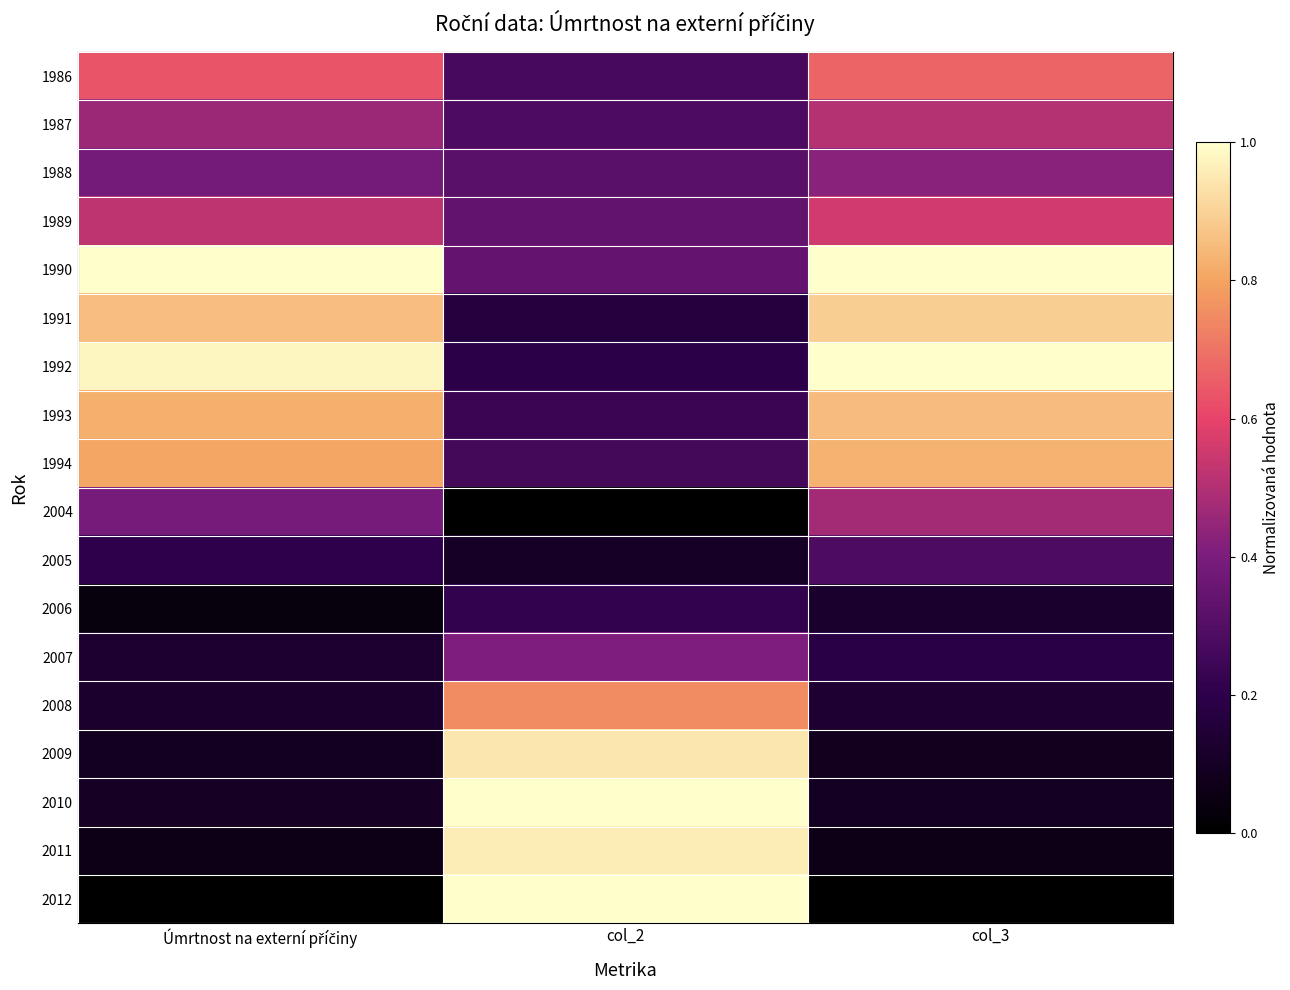

Reading left to right, list all the values displayed in this chart.

1986: Úmrtnost na externí příčiny=0.6	col_2=0.3	col_3=0.7
1987: Úmrtnost na externí příčiny=0.5	col_2=0.3	col_3=0.5
1988: Úmrtnost na externí příčiny=0.4	col_2=0.3	col_3=0.4
1989: Úmrtnost na externí příčiny=0.5	col_2=0.3	col_3=0.6
1990: Úmrtnost na externí příčiny=1.0	col_2=0.3	col_3=1.0
1991: Úmrtnost na externí příčiny=0.9	col_2=0.2	col_3=0.9
1992: Úmrtnost na externí příčiny=1.0	col_2=0.2	col_3=1.0
1993: Úmrtnost na externí příčiny=0.8	col_2=0.2	col_3=0.9
1994: Úmrtnost na externí příčiny=0.8	col_2=0.3	col_3=0.8
2004: Úmrtnost na externí příčiny=0.4	col_2=0.0	col_3=0.5
2005: Úmrtnost na externí příčiny=0.2	col_2=0.1	col_3=0.3
2006: Úmrtnost na externí příčiny=0.0	col_2=0.2	col_3=0.1
2007: Úmrtnost na externí příčiny=0.1	col_2=0.4	col_3=0.2
2008: Úmrtnost na externí příčiny=0.1	col_2=0.7	col_3=0.1
2009: Úmrtnost na externí příčiny=0.1	col_2=0.9	col_3=0.1
2010: Úmrtnost na externí příčiny=0.1	col_2=1.0	col_3=0.1
2011: Úmrtnost na externí příčiny=0.1	col_2=1.0	col_3=0.1
2012: Úmrtnost na externí příčiny=0.0	col_2=1.0	col_3=0.0